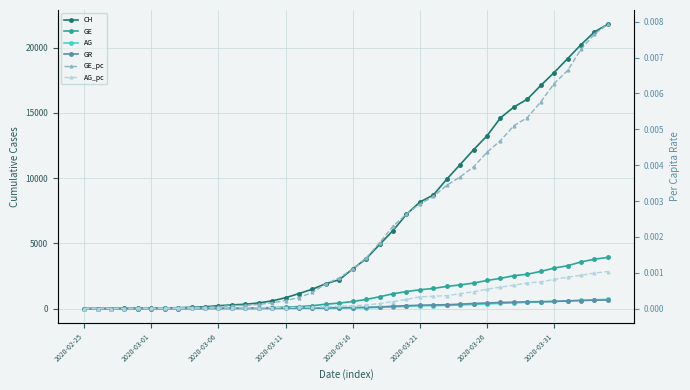

The CH series shows 838.0 at 2020-03-11. True or false?

True